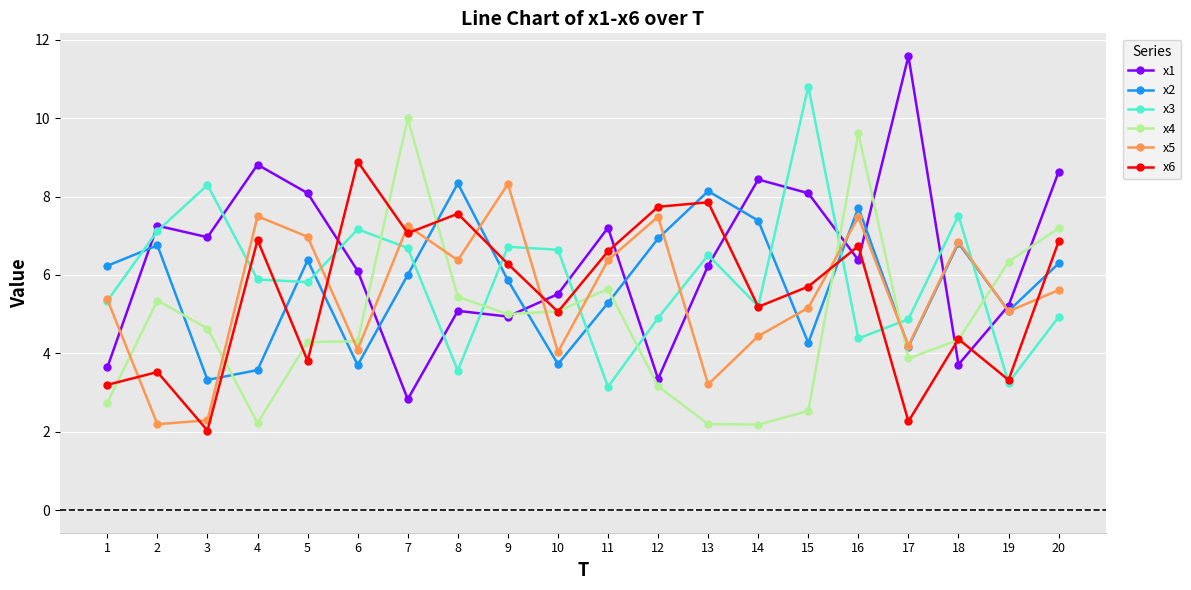

What is the maximum value shown in the chart?

11.6